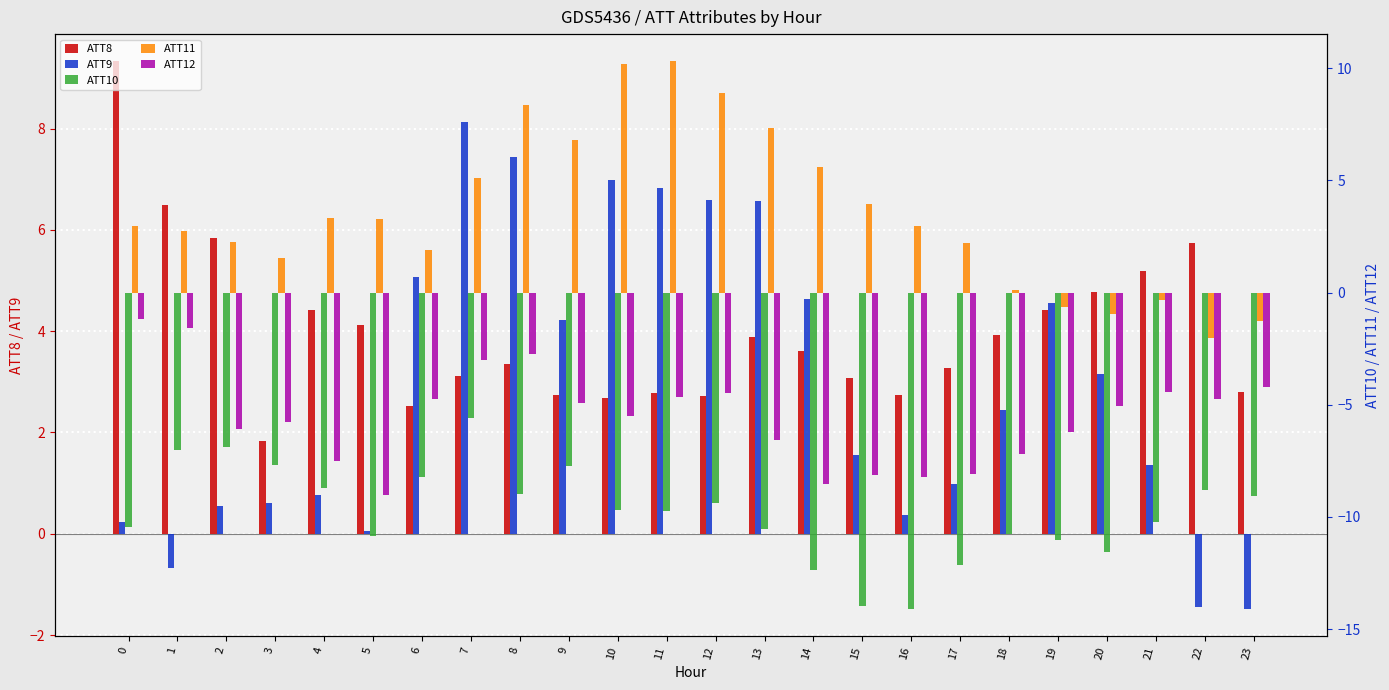

Reading right to left, what are all the values shown in this chart?

ATT8: 2.8	5.7	5.2	4.8	4.4	3.9	3.3	2.7	3.1	3.6	3.9	2.7	2.8	2.7	2.7	3.4	3.1	2.5	4.1	4.4	1.8	5.8	6.5	9.3
ATT9: -1.5	-1.4	1.4	3.1	4.6	2.4	1.0	0.4	1.6	4.6	6.6	6.6	6.8	7.0	4.2	7.4	8.1	5.1	0.1	0.8	0.6	0.6	-0.7	0.2
ATT10: -9.1	-8.8	-10.2	-11.6	-11.0	-10.7	-12.1	-14.1	-14.0	-12.4	-10.5	-9.4	-9.7	-9.7	-7.7	-9.0	-5.6	-8.2	-10.9	-8.7	-7.7	-6.9	-7.0	-10.4
ATT11: -1.3	-2.0	-0.3	-1.0	-0.6	0.1	2.2	3.0	3.9	5.6	7.3	8.9	10.3	10.2	6.8	8.4	5.1	1.9	3.3	3.3	1.5	2.3	2.8	3.0
ATT12: -4.2	-4.7	-4.4	-5.0	-6.2	-7.2	-8.1	-8.2	-8.1	-8.5	-6.6	-4.5	-4.7	-5.5	-4.9	-2.7	-3.0	-4.7	-9.0	-7.5	-5.7	-6.1	-1.6	-1.2